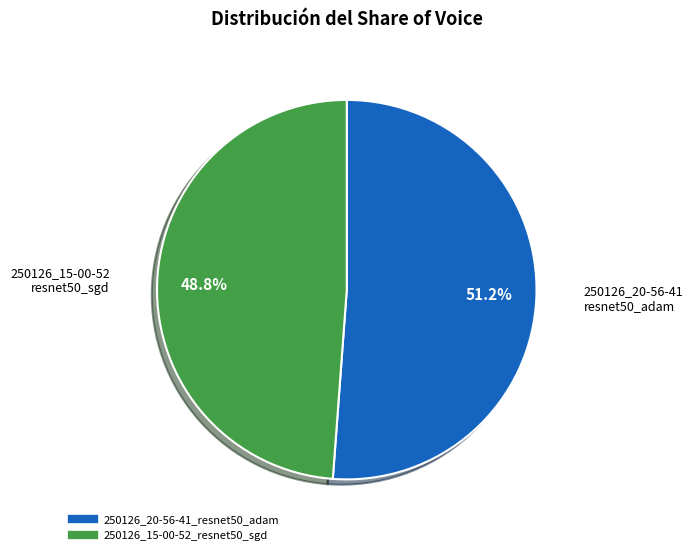

Which category has the smallest portion of the pie?

250126_15-00-52_resnet50_sgd